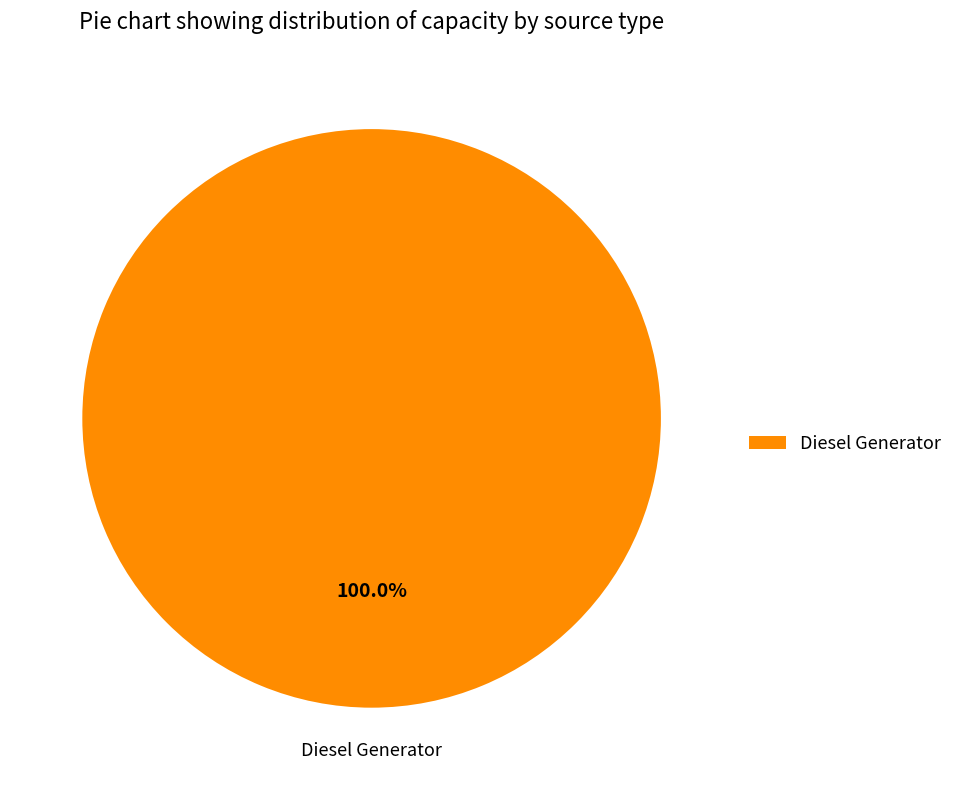

Which category accounts for the majority?

Diesel Generator